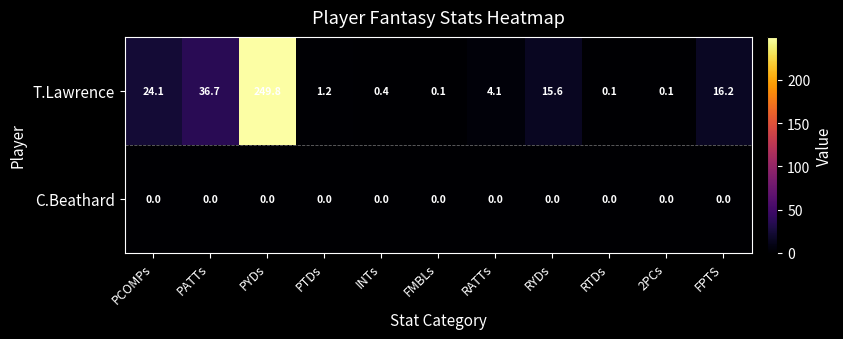

Rank the series at PATTs from highest to lowest value.

T.Lawrence, C.Beathard